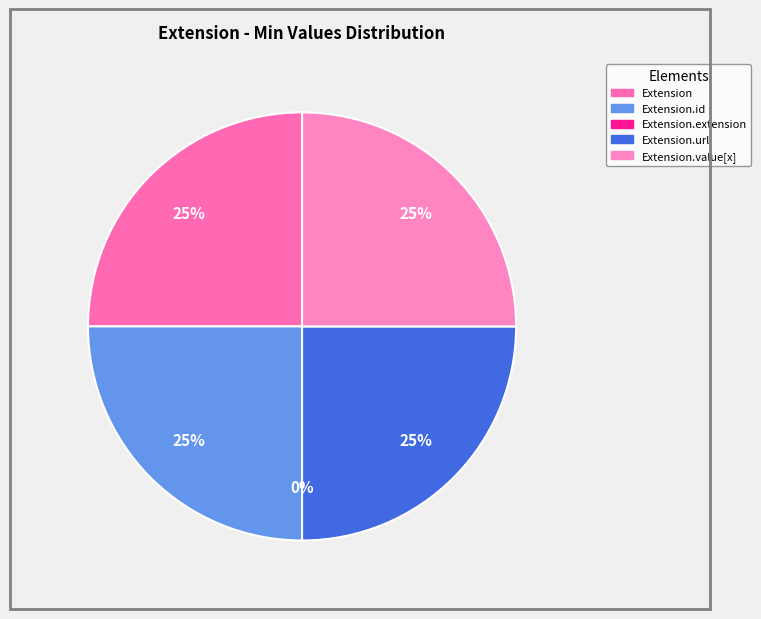

What is the change in value from Extension to Extension.extension?

-1